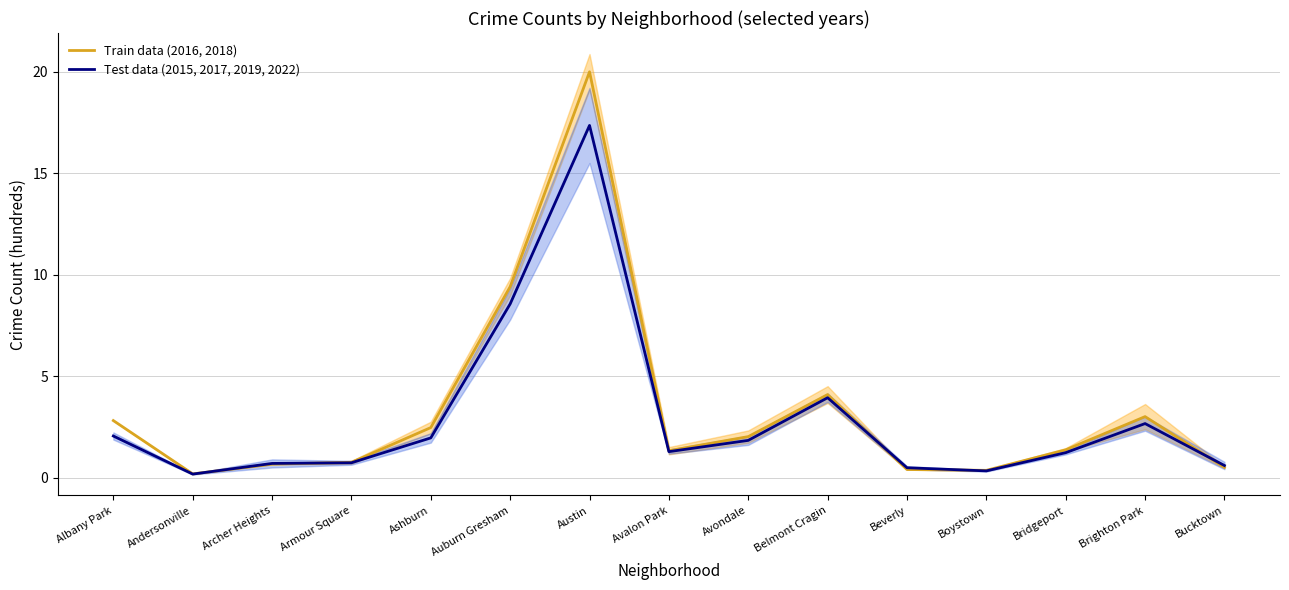

Reading left to right, list all the values displayed in this chart.

Train data (2016, 2018): Albany Park=2.8	Andersonville=0.2	Archer Heights=0.7	Armour Square=0.8	Ashburn=2.5	Auburn Gresham=9.4	Austin=20.0	Avalon Park=1.3	Avondale=2.0	Belmont Cragin=4.1	Beverly=0.4	Boystown=0.4	Bridgeport=1.4	Brighton Park=3.0	Bucktown=0.5
Test data (2015, 2017, 2019, 2022): Albany Park=2.1	Andersonville=0.2	Archer Heights=0.7	Armour Square=0.7	Ashburn=2.0	Auburn Gresham=8.6	Austin=17.3	Avalon Park=1.3	Avondale=1.8	Belmont Cragin=3.9	Beverly=0.5	Boystown=0.3	Bridgeport=1.2	Brighton Park=2.7	Bucktown=0.6